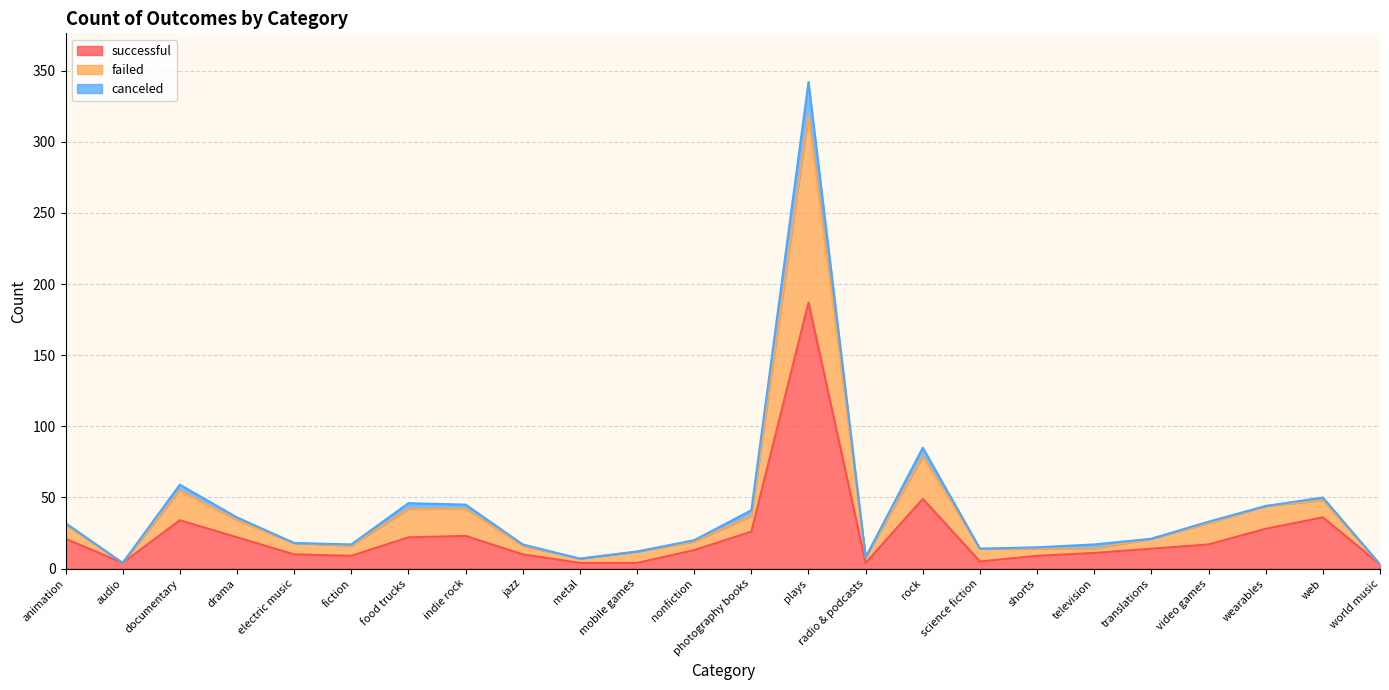

What are all the series names shown in the legend?

successful, failed, canceled